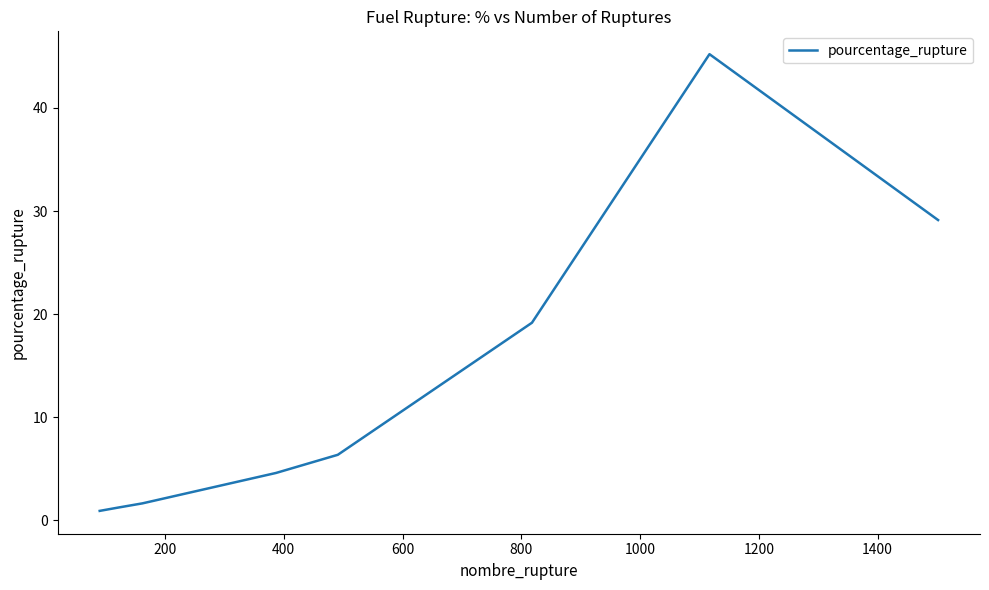

What is the minimum value shown in the chart?

0.9